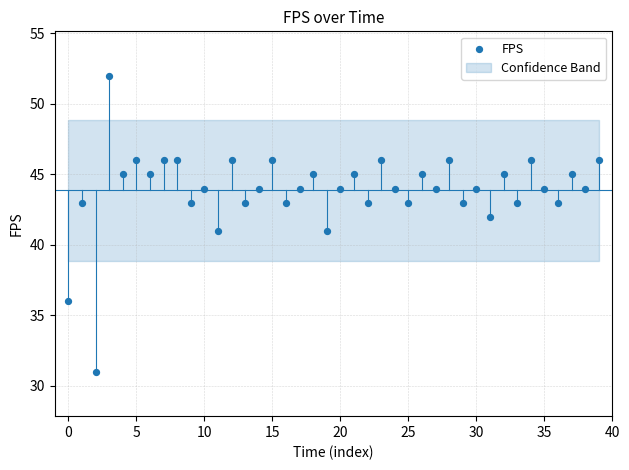

What is the range of Y values (max minus min)?

21